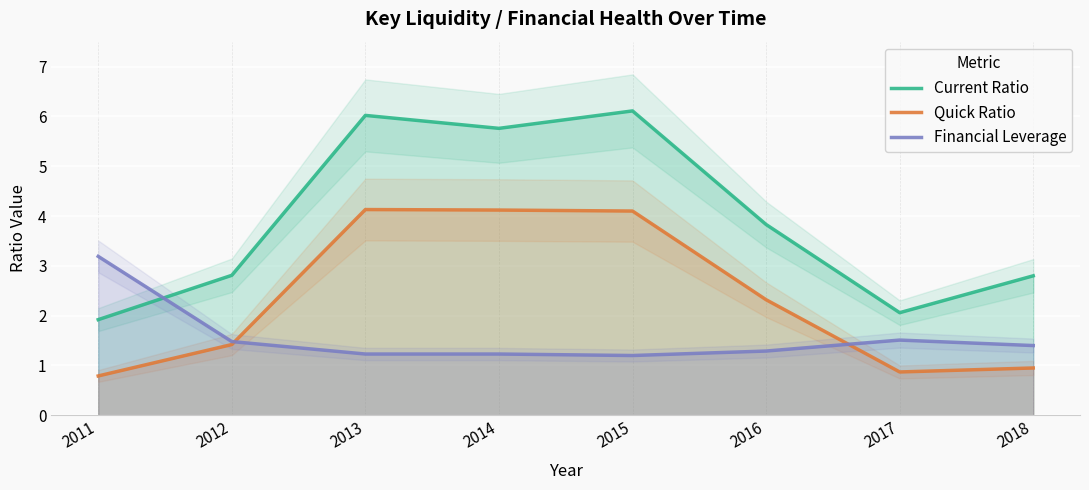

What is the sum of the Quick Ratio values at 2015 and 2014?

8.2